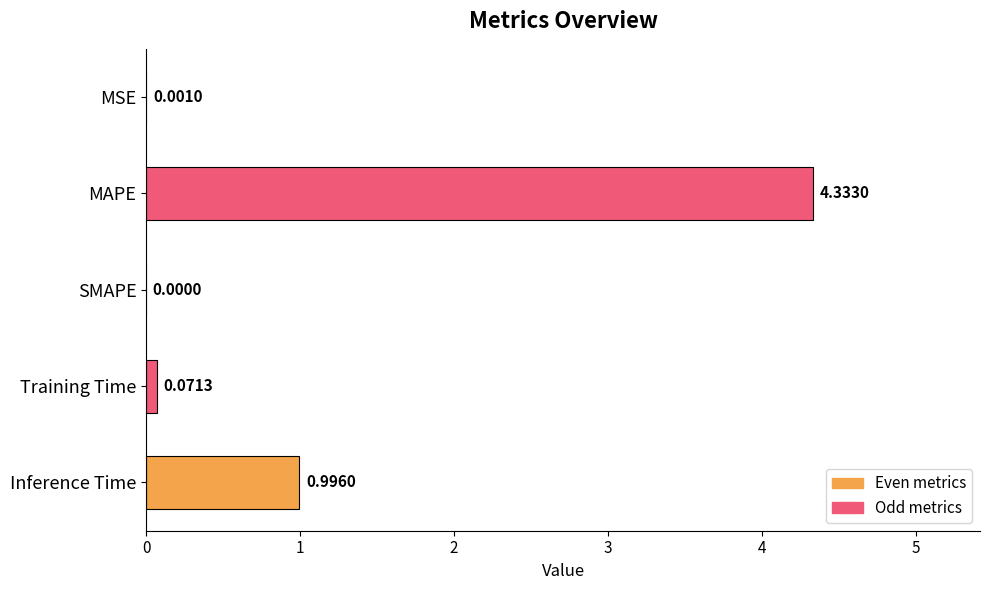

Which has a higher value, Inference Time or MSE?

Inference Time